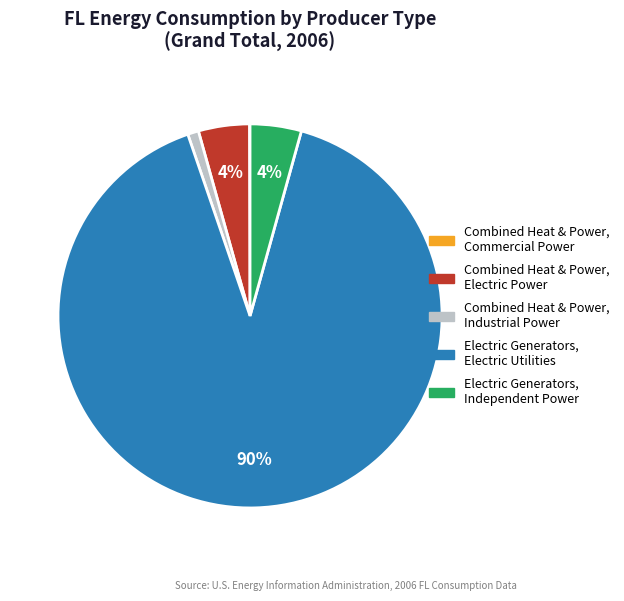

Is there any slice that represents more than half of the pie?

Yes